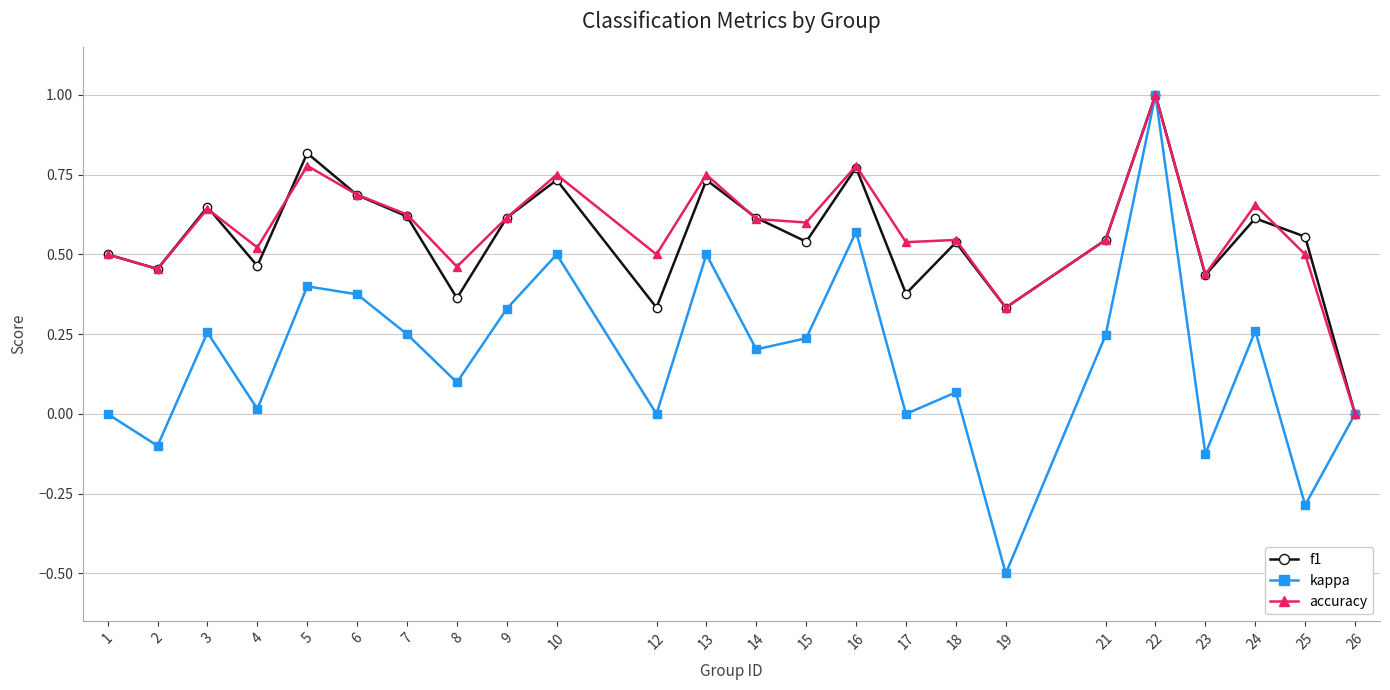

Count the number of categories in the chart.

24